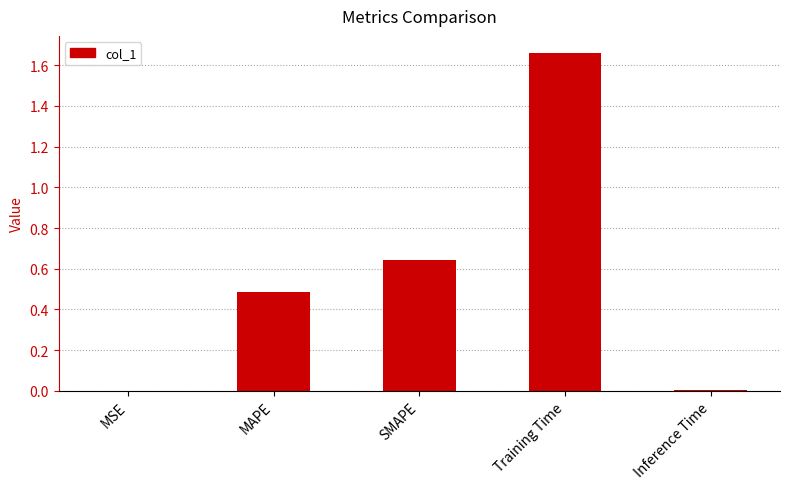

How many data points does each series have?

5